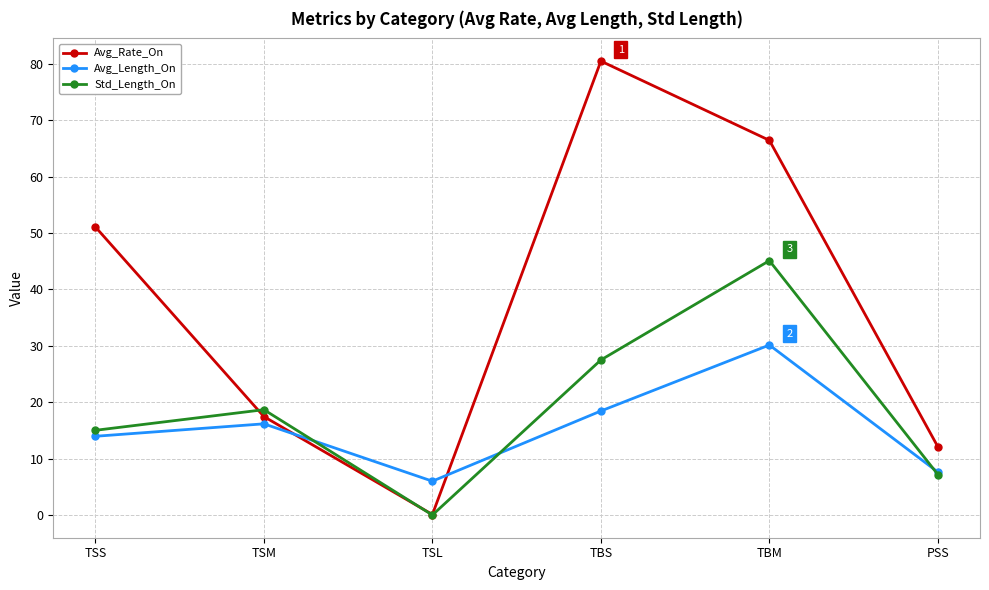

How many distinct data groups are displayed?

3